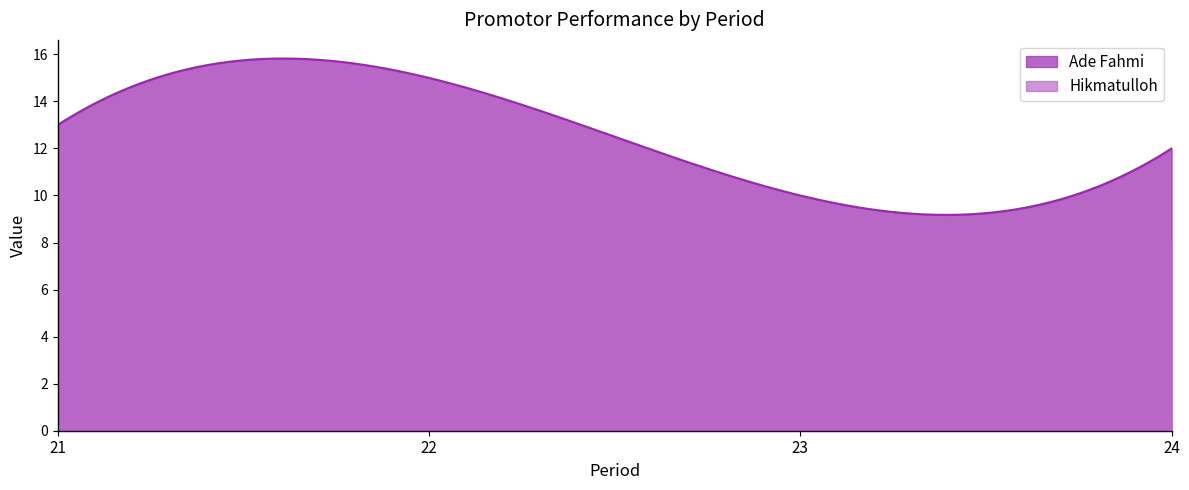

True or false: Ade Fahmi and Hikmatulloh intersect in this chart.

False